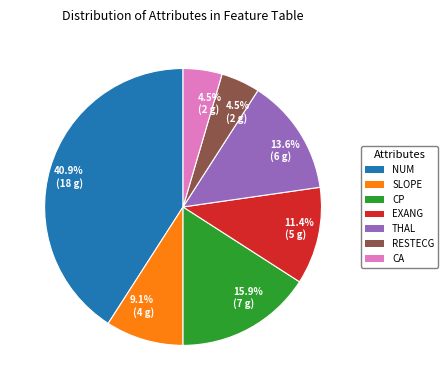

Does any single category account for the majority?

No